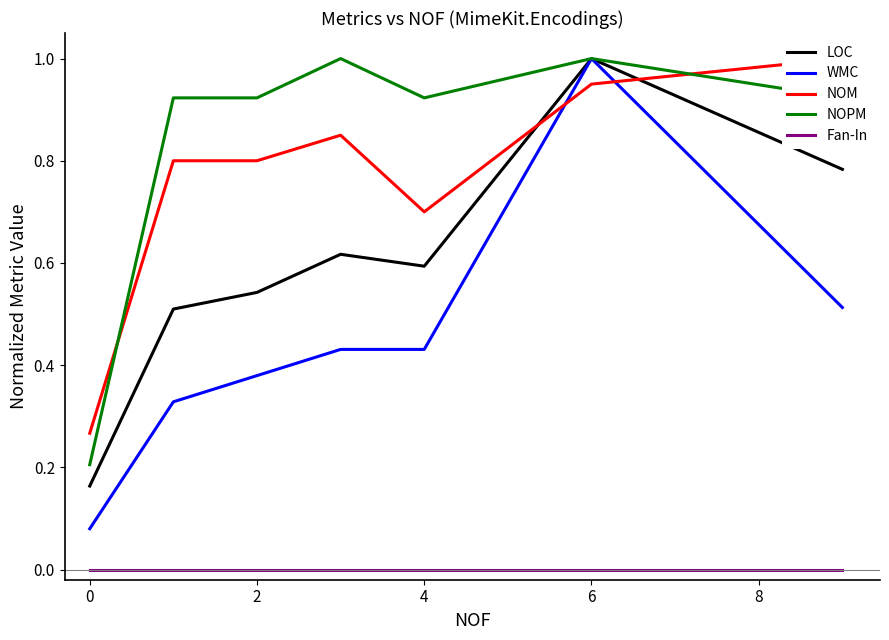

True or false: LOC has a value of 0.6 at 4.

True